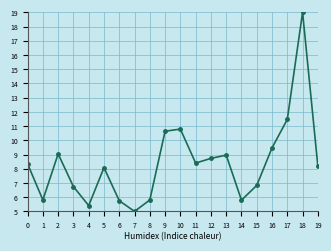

What is the sum of the values at 12 and 18?

27.7